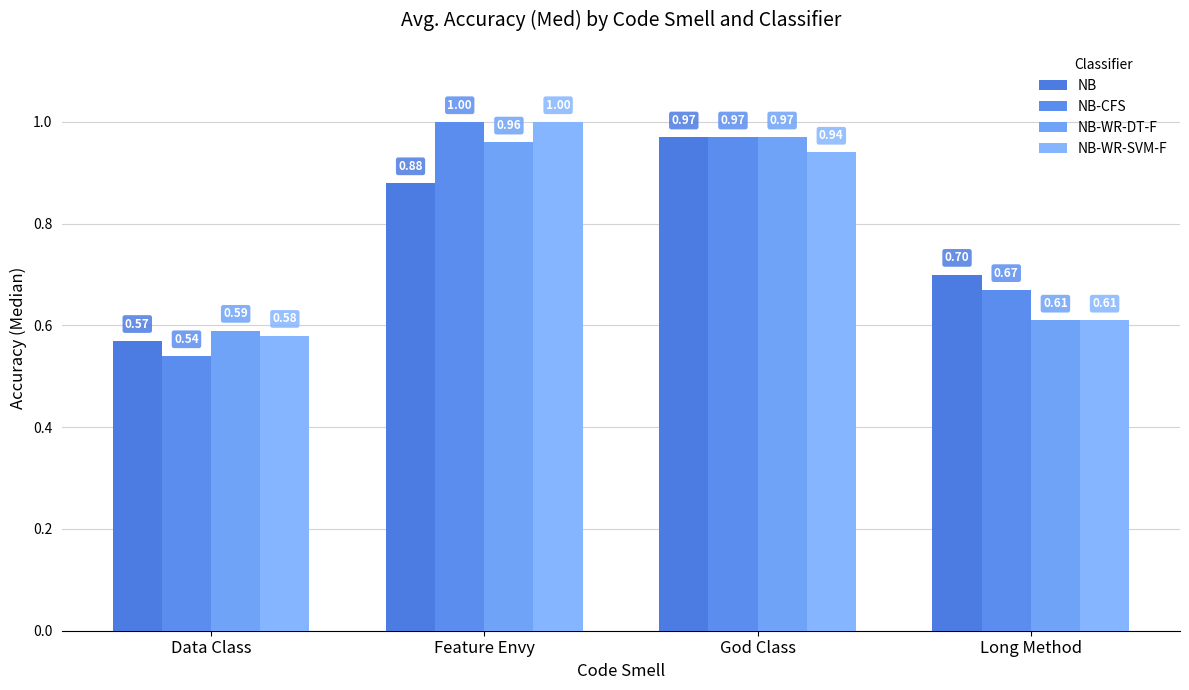

Does the chart contain stacked bars?

No